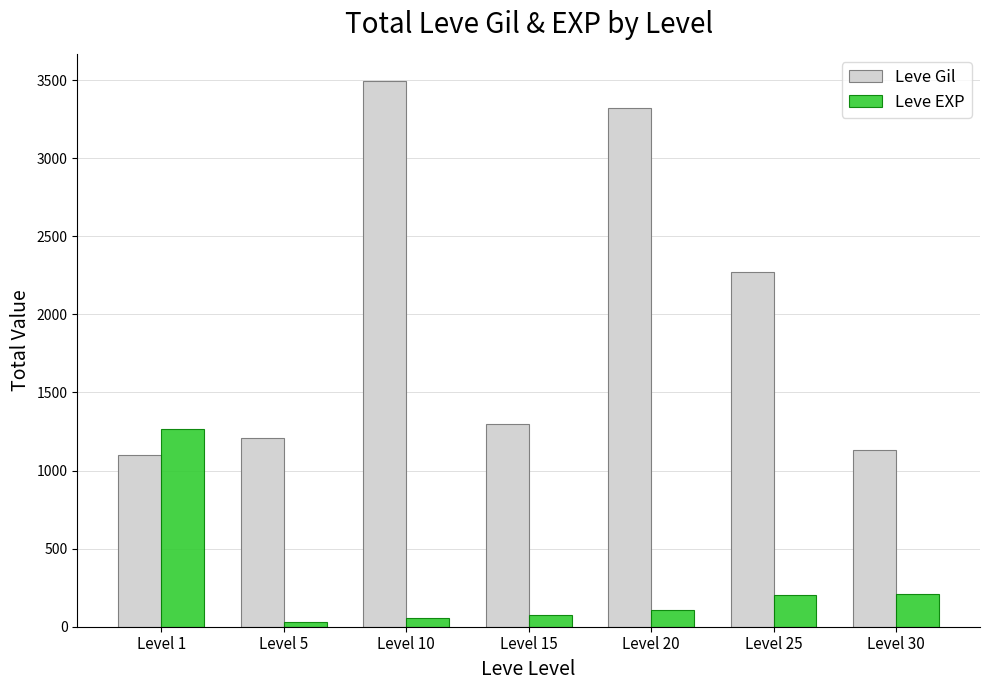

Which series has the largest range (max minus min)?

Leve Gil